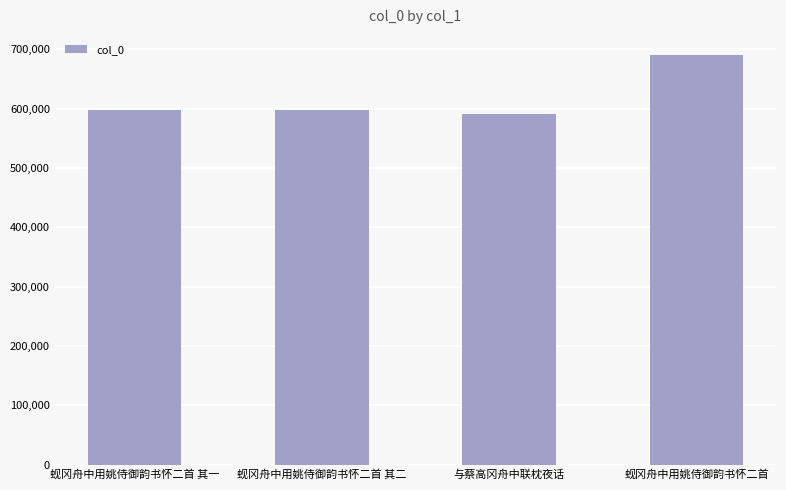

What is the greatest value displayed?

689711